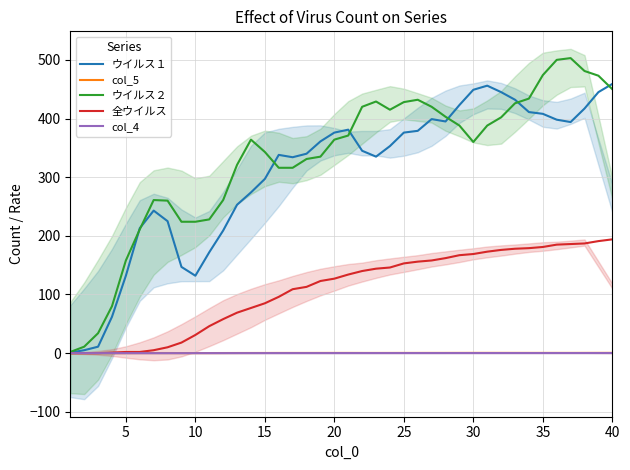

Reading left to right, transcribe all the data shown in this chart.

ウイルス１: 1.0	5.0	11.0	62.0	132.0	213.0	243.0	225.0	147.0	132.0	172.0	209.0	253.0	274.0	297.0	338.0	334.0	340.0	361.0	376.0	381.0	345.0	335.0	353.0	376.0	379.0	399.0	395.0	423.0	449.0	456.0	445.0	432.0	411.0	408.0	398.0	394.0	417.0	445.0	459.0
col_5: 0.0	0.0	0.0	0.1	0.1	0.2	0.2	0.2	0.1	0.1	0.2	0.2	0.3	0.3	0.3	0.3	0.3	0.3	0.4	0.4	0.4	0.3	0.3	0.4	0.4	0.4	0.4	0.4	0.4	0.4	0.5	0.4	0.4	0.4	0.4	0.4	0.4	0.4	0.4	0.5
ウイルス２: 2.0	11.0	34.0	80.0	158.0	211.0	261.0	260.0	224.0	224.0	228.0	261.0	321.0	364.0	343.0	316.0	316.0	331.0	335.0	364.0	371.0	420.0	429.0	415.0	428.0	432.0	420.0	403.0	388.0	360.0	388.0	402.0	426.0	434.0	474.0	500.0	503.0	481.0	473.0	450.0
全ウイルス: 0.0	0.0	0.0	1.0	2.0	2.0	5.0	10.0	18.0	31.0	46.0	58.0	69.0	77.0	85.0	96.0	109.0	113.0	123.0	127.0	134.0	140.0	144.0	146.0	153.0	156.0	158.0	162.0	167.0	169.0	173.0	176.0	178.0	179.0	181.0	185.0	186.0	187.0	191.0	194.0
col_4: 0.0	0.0	0.0	0.0	0.0	0.0	0.0	0.0	0.0	0.0	0.0	0.1	0.1	0.1	0.1	0.1	0.1	0.1	0.1	0.1	0.1	0.1	0.1	0.1	0.2	0.2	0.2	0.2	0.2	0.2	0.2	0.2	0.2	0.2	0.2	0.2	0.2	0.2	0.2	0.2